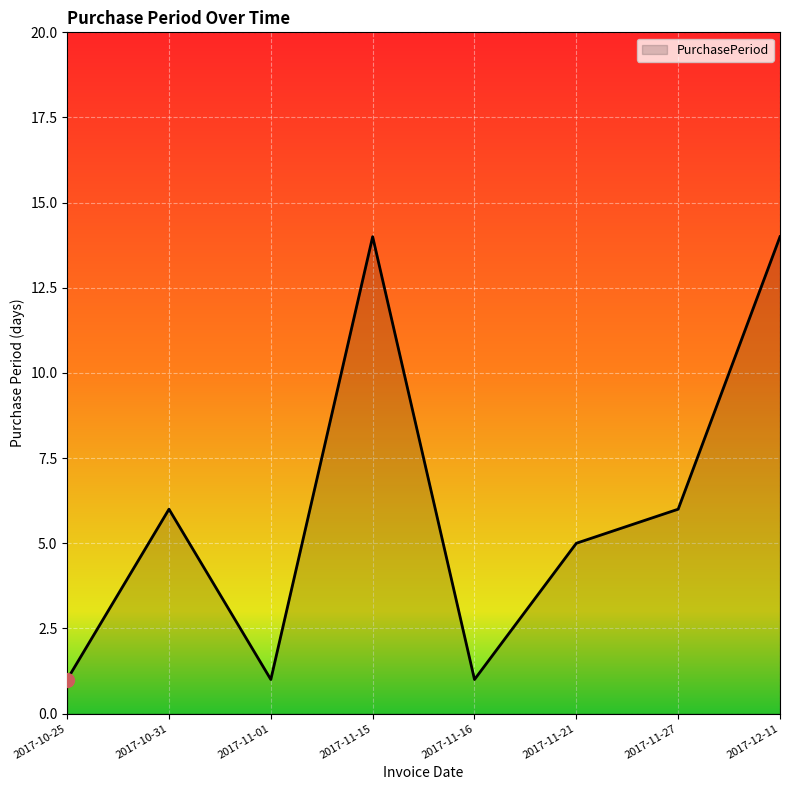

True or false: the data has more than 1 interior local peaks.

True